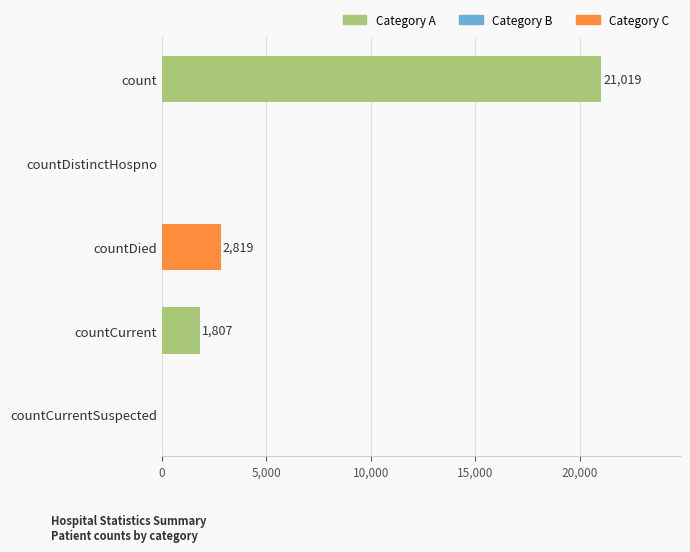

Is it true that the value at countDistinctHospno is 0?

True